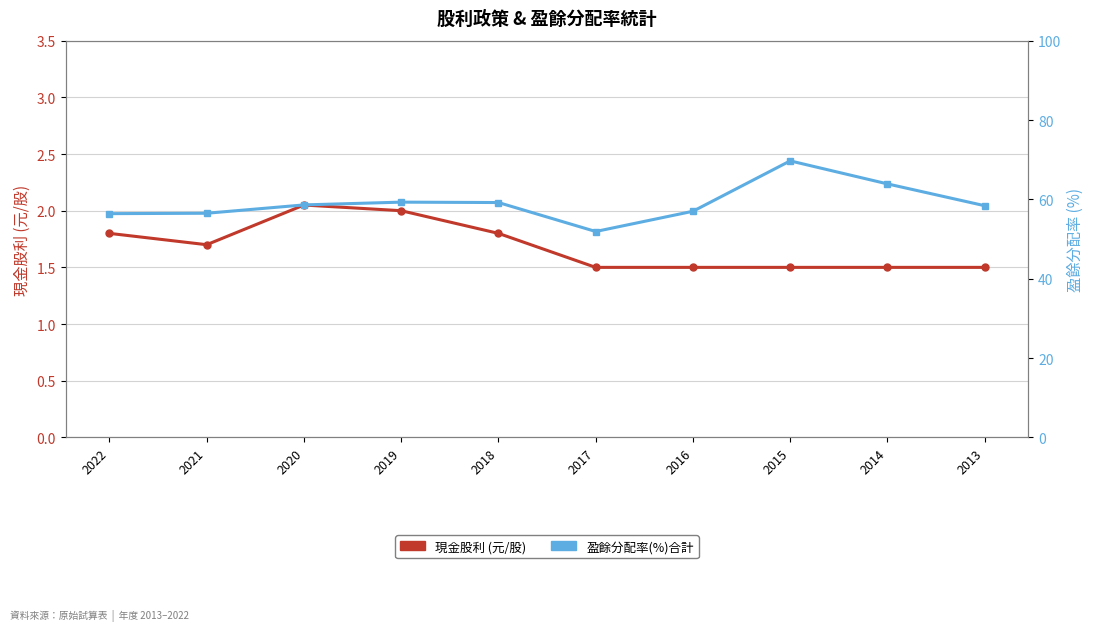

List the series in order of their overall mean, highest first.

盈餘分配率(%)合計, 現金股利 (元/股)